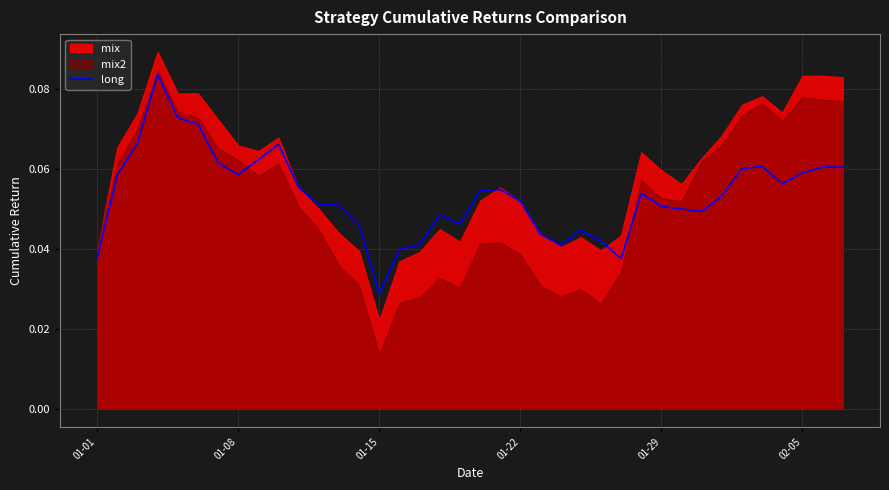

The chart shows a value of 0.1 at 6. True or false?

False